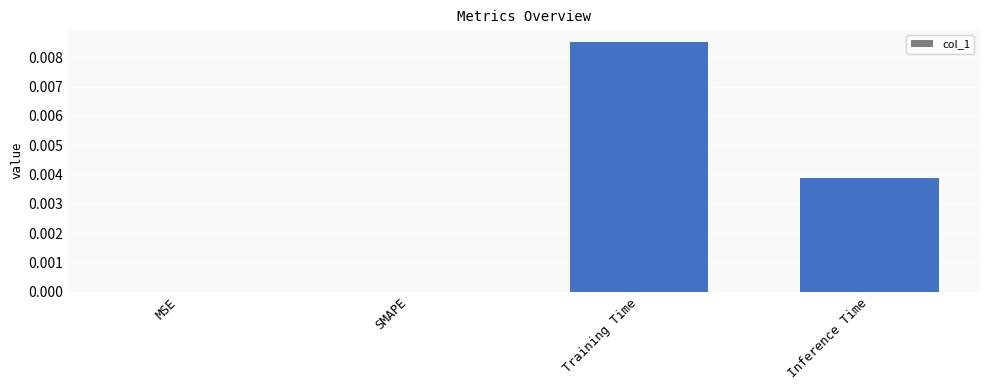

Between Inference Time and MSE, which is larger?

Inference Time